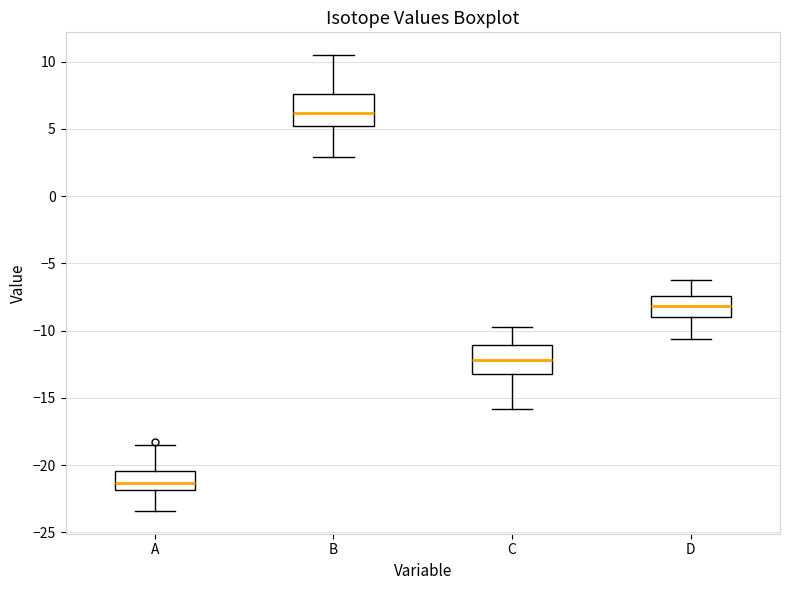

Reading left to right, read every box against the y-axis: the position of its median line, the range the box covers, and the ends of its whiskers. The values are not printed on the chart, so give them approximately, as read against the axis.

A: median -21.5, box -22.0 to -20.5, whiskers -23.5 to -18.5
B: median 6.0, box 5.0 to 7.5, whiskers 3.0 to 10.5
C: median -12.0, box -13.0 to -11.0, whiskers -16.0 to -10.0
D: median -8.0, box -9.0 to -7.5, whiskers -10.5 to -6.5